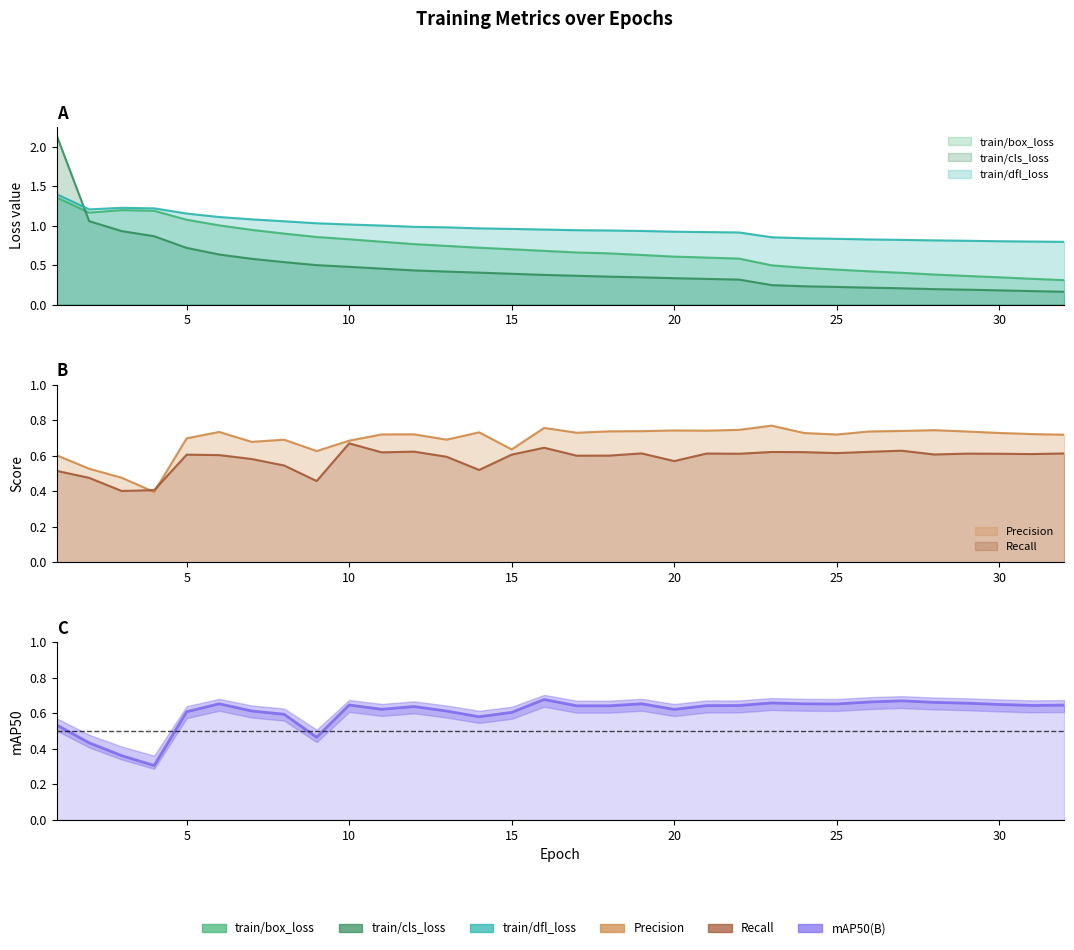

Which series has the largest total across all categories?

train/dfl_loss